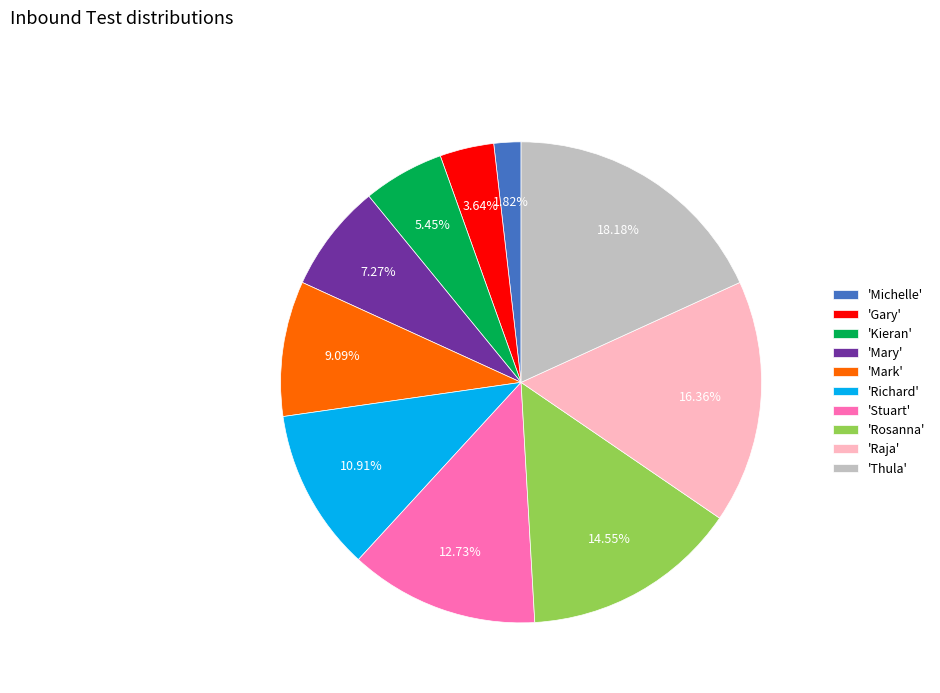

Does any single category account for the majority?

No